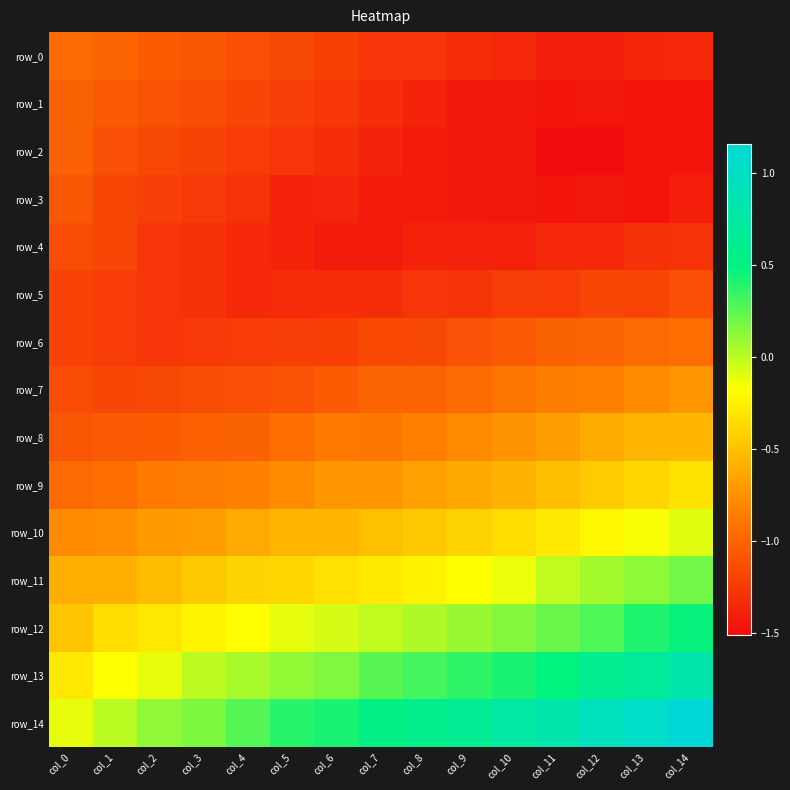

Which series has the widest spread of values?

row_14